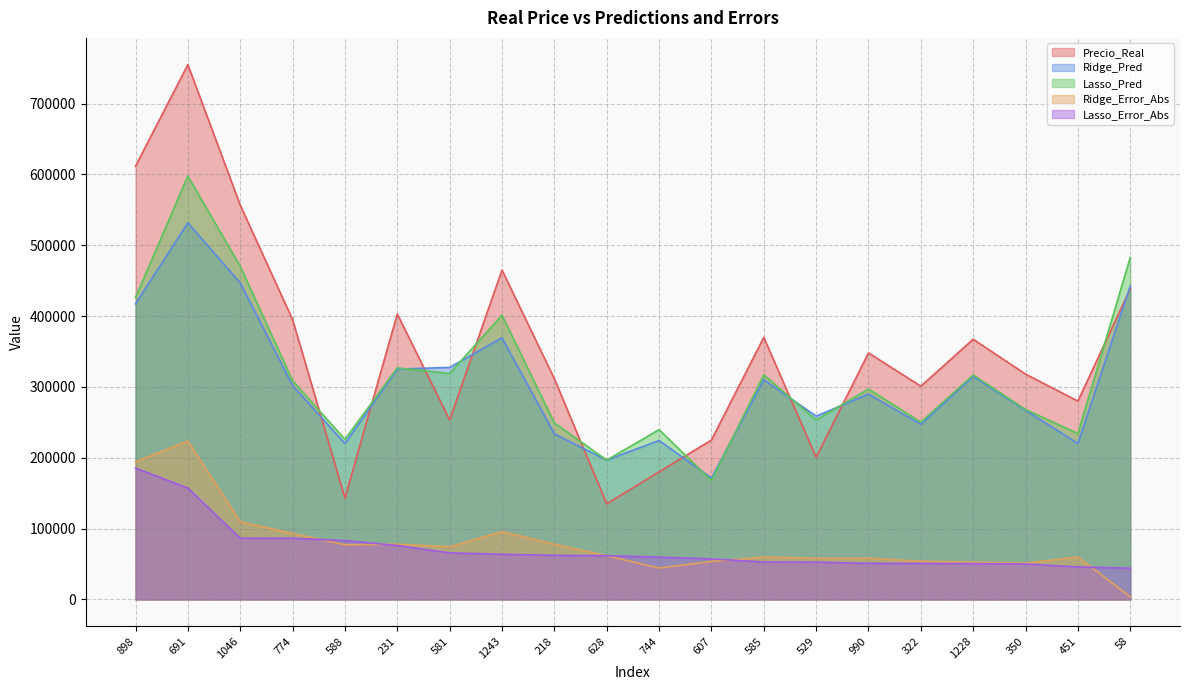

Reading left to right, list all the values displayed in this chart.

Precio_Real: 611657.0	755000.0	556581.0	395000.0	143000.0	402999.0	253293.0	465000.0	311500.0	135000.0	180000.0	225000.0	369900.0	200624.0	348000.0	301000.0	367294.0	318061.0	280000.0	438780.0
Ridge_Pred: 417287.1	531566.7	446861.7	301914.8	220177.3	325067.0	327537.2	369290.8	233596.3	196589.0	224356.7	171371.0	310094.9	258693.3	289866.8	247131.1	314734.5	266951.9	220068.8	442523.6
Lasso_Pred: 426265.4	597814.4	470176.9	308611.7	226060.3	326900.4	318994.2	401300.0	249227.9	196648.1	239682.0	167804.1	317094.4	253269.5	297077.7	250236.6	316824.2	268092.9	234168.6	482882.9
Ridge_Error_Abs: 194369.9	223433.3	109719.3	93085.2	77177.3	77933.0	74244.2	95709.2	77903.7	61589.0	44356.7	53629.0	59805.1	58069.3	58133.2	53868.9	52559.5	51109.1	59931.2	3743.6
Lasso_Error_Abs: 185391.6	157185.6	86404.1	86388.3	83060.3	76099.6	65701.2	63700.0	62272.1	61648.1	59682.1	57195.9	52805.6	52645.5	50922.3	50763.4	50469.8	49968.1	45831.4	44102.9